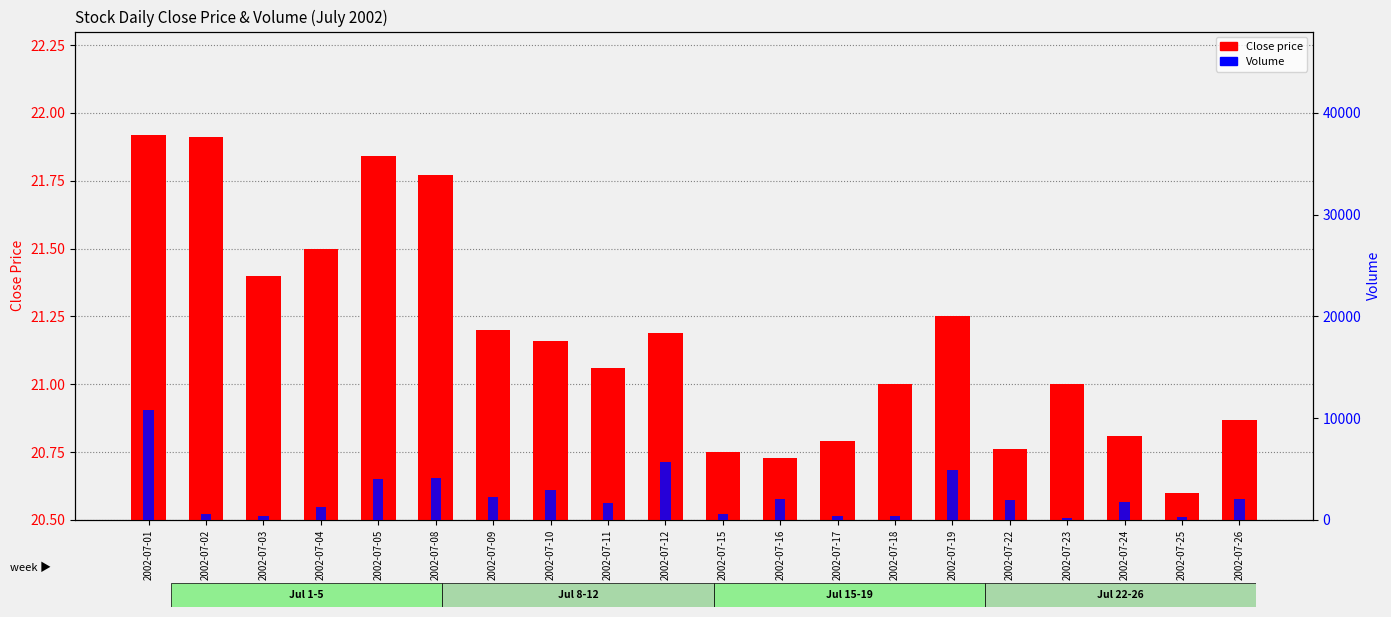

Count the number of data series in this chart.

2